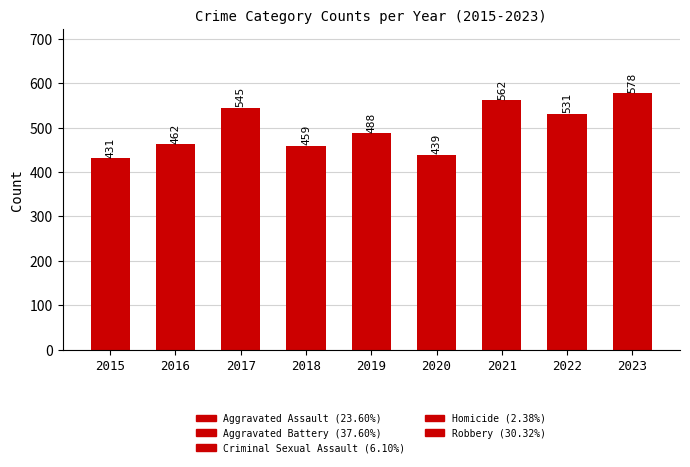

Count the number of data series in this chart.

1